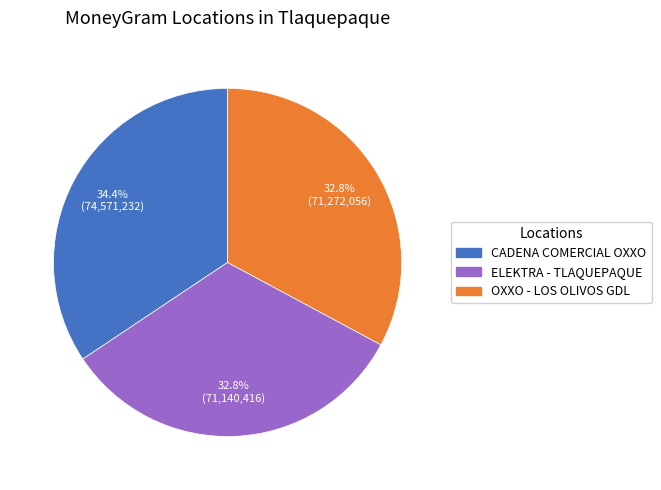

Is there any slice that represents more than half of the pie?

No